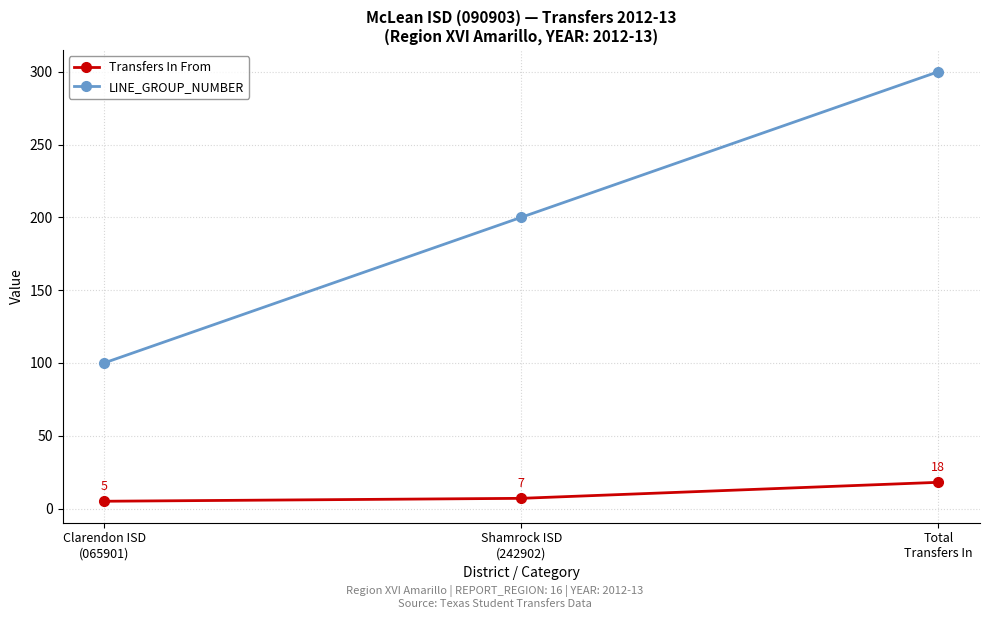

Reading left to right, list all the values displayed in this chart.

Transfers In From: Clarendon ISD
(065901)=5	Shamrock ISD
(242902)=7	Total
Transfers In=18
LINE_GROUP_NUMBER: Clarendon ISD
(065901)=100	Shamrock ISD
(242902)=200	Total
Transfers In=300